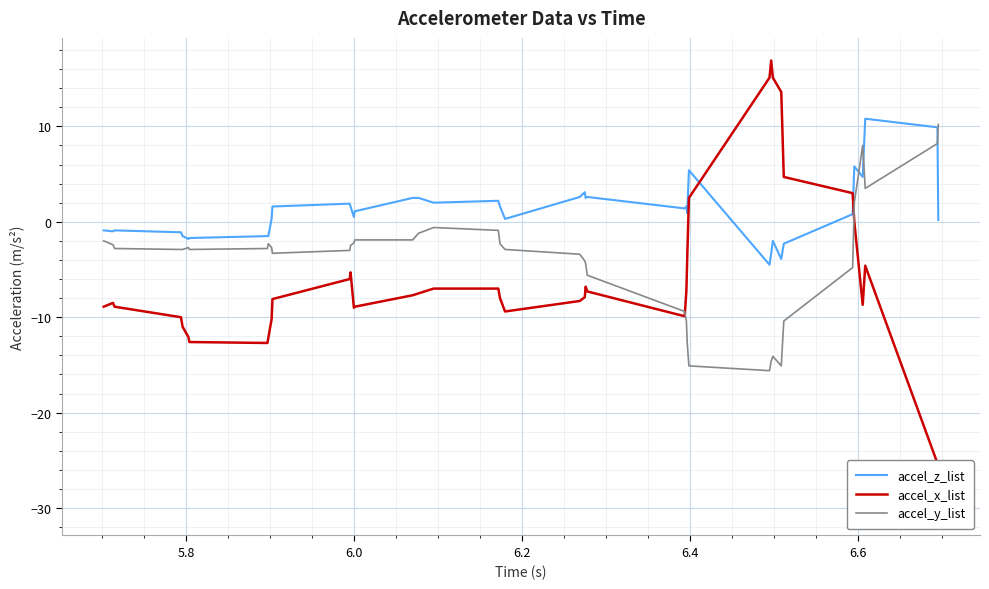

Rank the series by their average value, from lowest to highest.

accel_x_list, accel_y_list, accel_z_list